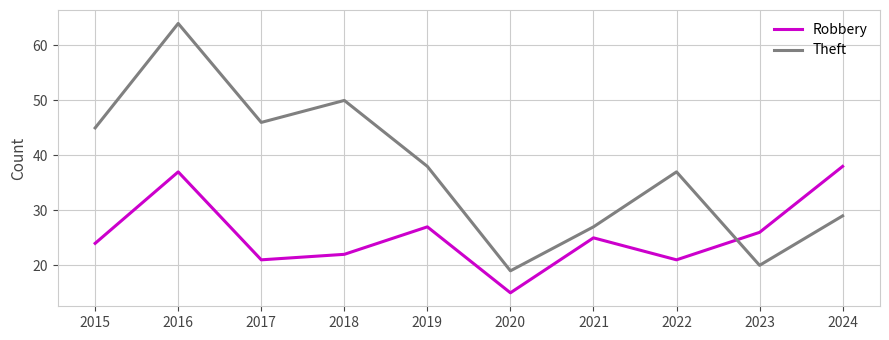

In Theft, how many points are lower than both neighbors (excluding endpoints)?

3